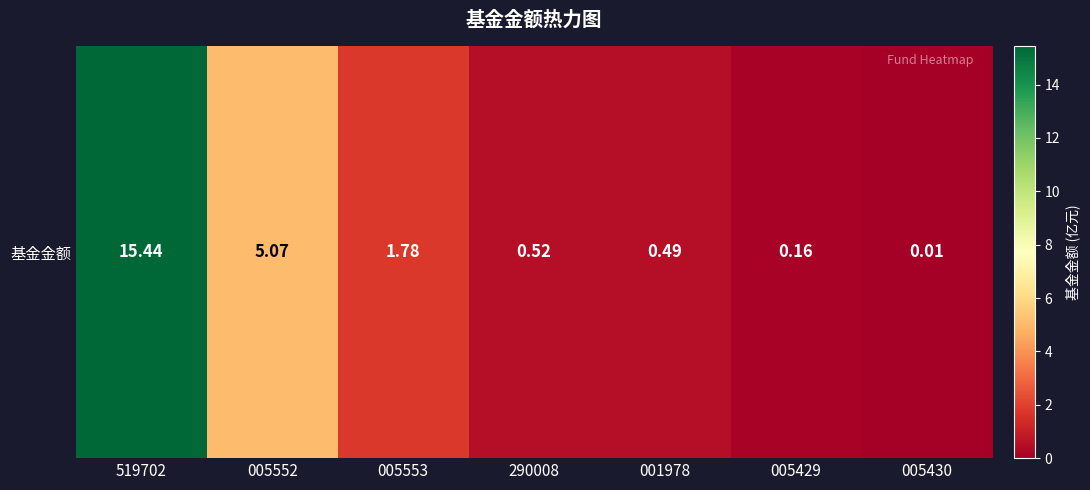

What is the average value?

3.4